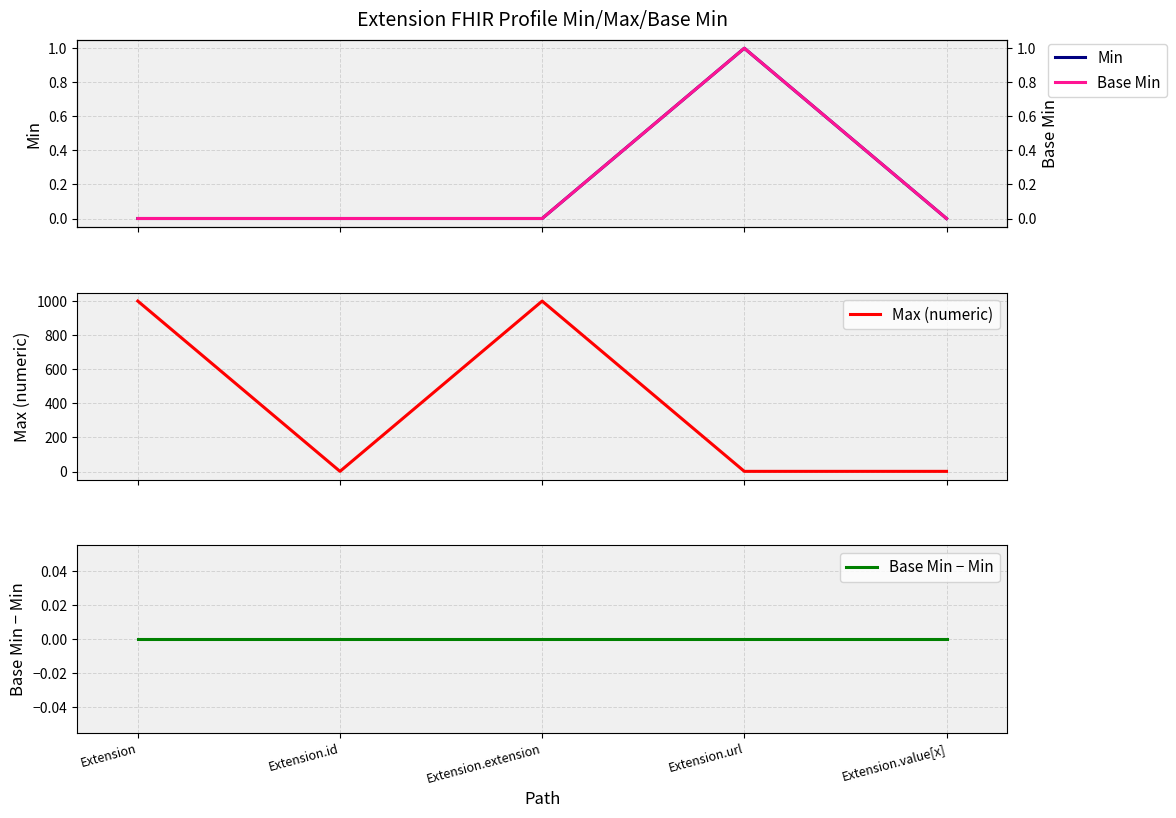

At which label does Min reach its peak?

Extension.url